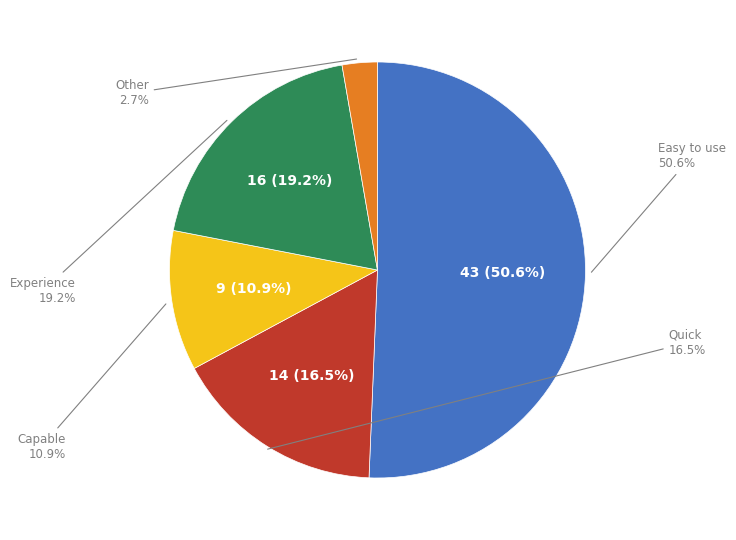

Count the number of slices in the pie.

5